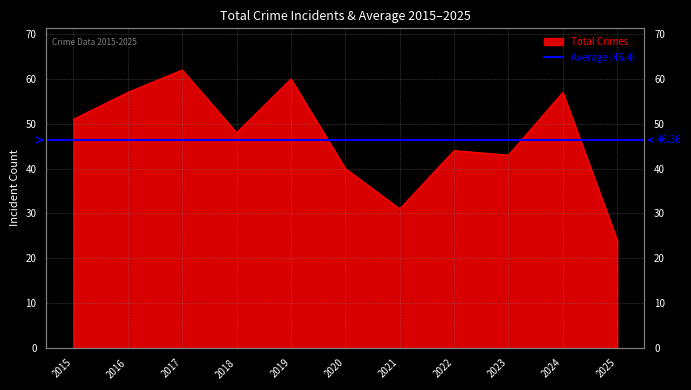

What value does the data have at 2025, to the nearest 10?

20